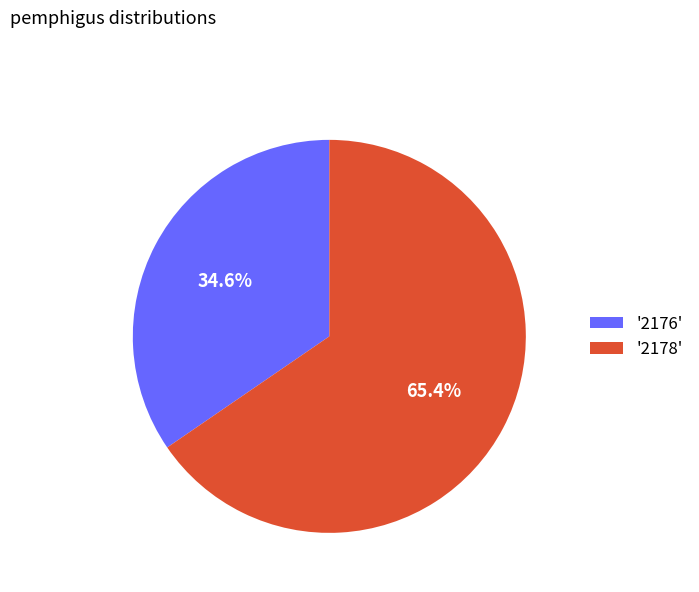

Rank the categories by value from lowest to highest.

'2176', '2178'